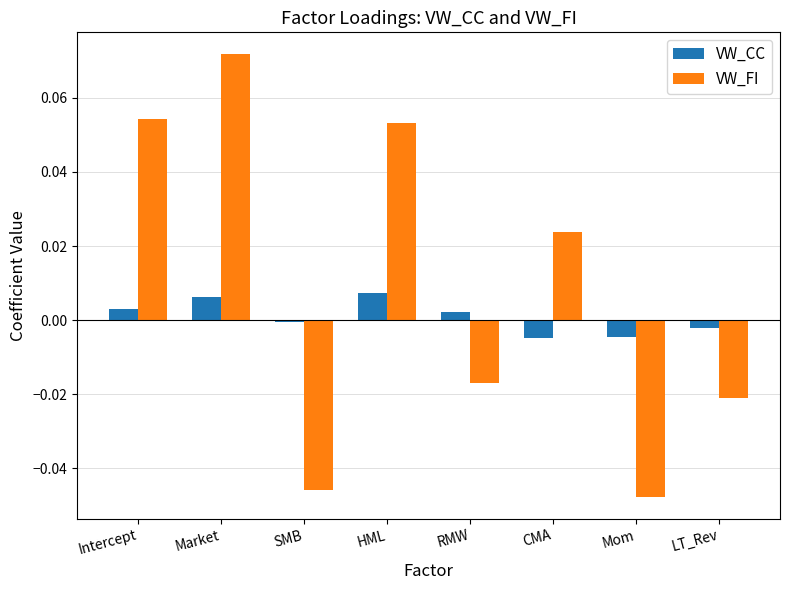

Which series has the largest total across all categories?

VW_FI